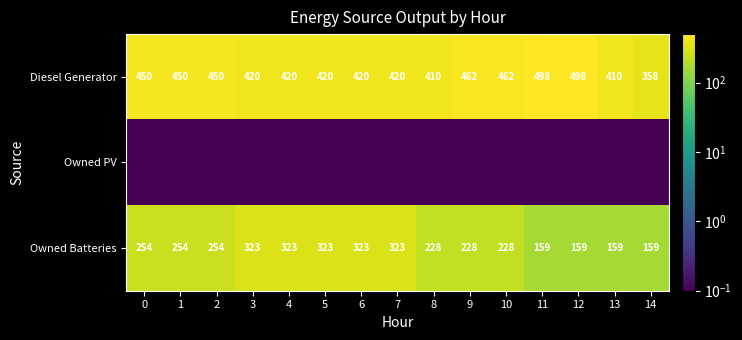

What is the highest value of the row_2 series?

323.0